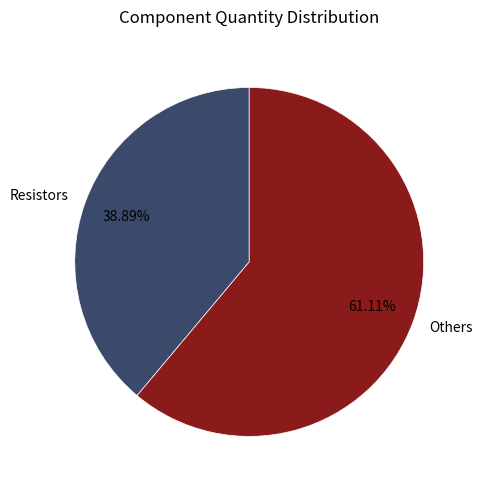

Combined, do Resistors and Others account for over 50%?

Yes